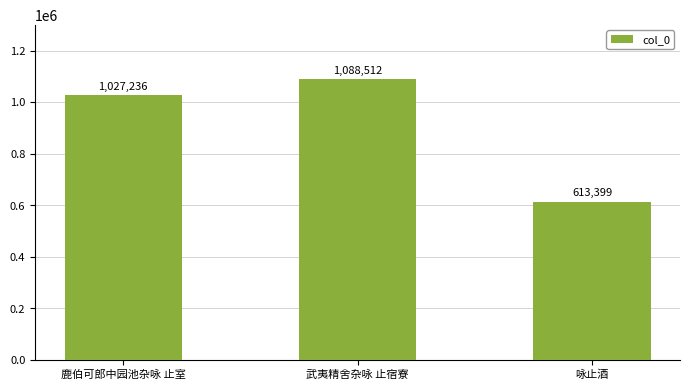

Which has a higher value, 咏止酒 or 鹿伯可郎中园池杂咏 止室?

鹿伯可郎中园池杂咏 止室